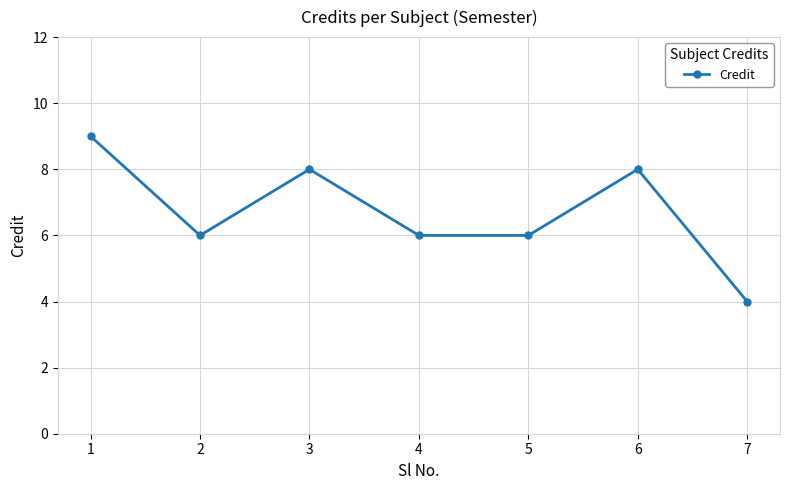

True or false: the data shows 6 at 5.

True